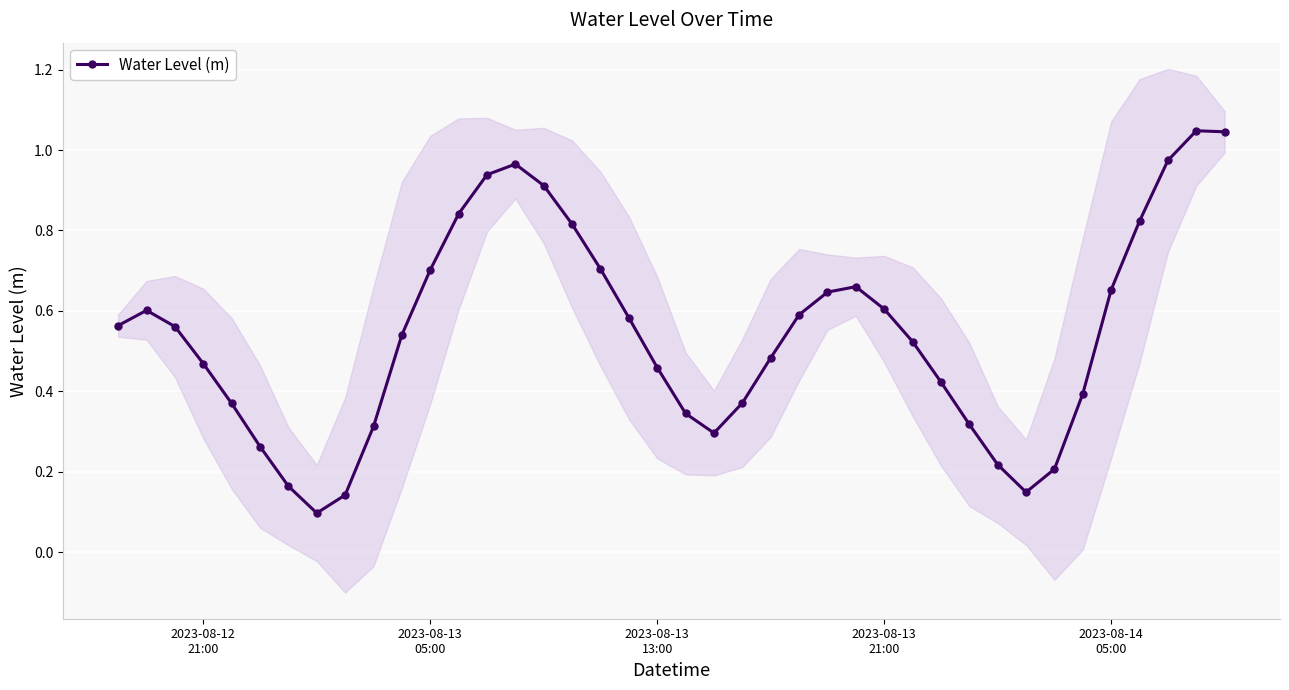

True or false: the data has more than 2 interior local peaks.

True